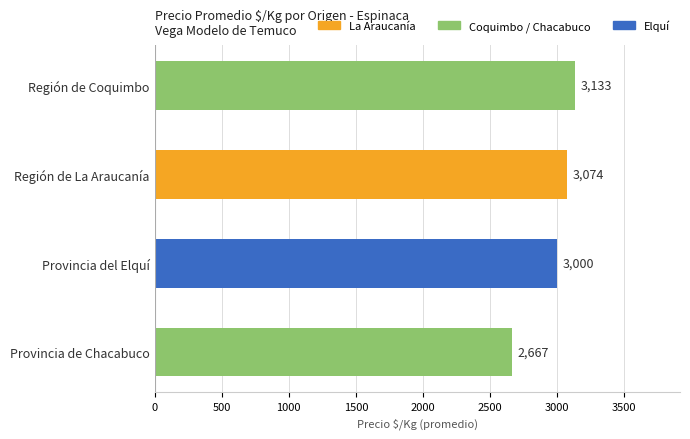

What is the label of the 1st bar from the bottom?

Provincia de Chacabuco